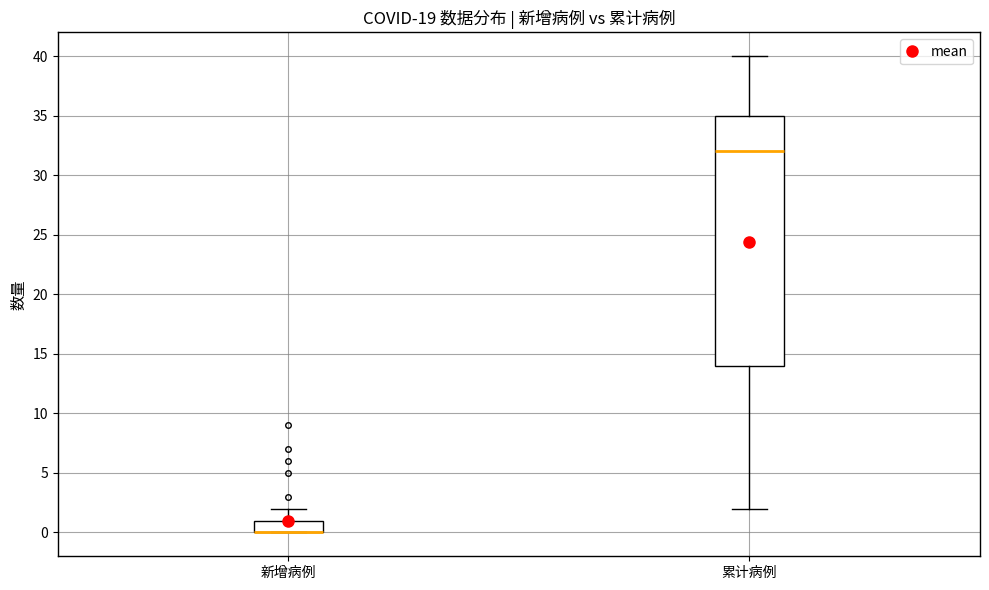

Reading left to right, transcribe this box plot: for each box, give where its median line is, the range the box spans, and where its two whiskers end, as read against the y-axis. The values are not printed on the chart, so give them approximately, as read against the axis.

新增病例: median 0 (drawn on the box's lower edge), box 0 to 1, whiskers 0 to 2
累计病例: median 32, box 14 to 35, whiskers 2 to 40